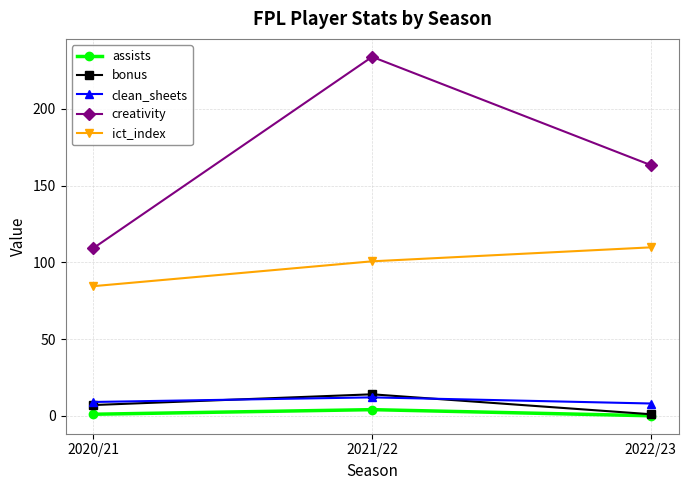

List the labels in order of creativity value, largest first.

2021/22, 2022/23, 2020/21